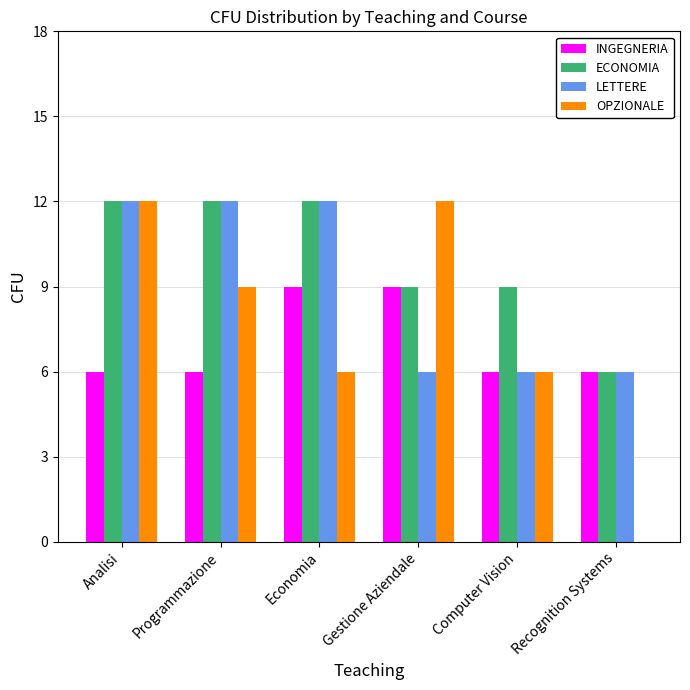

What value does the OPZIONALE series have at Economia?

6